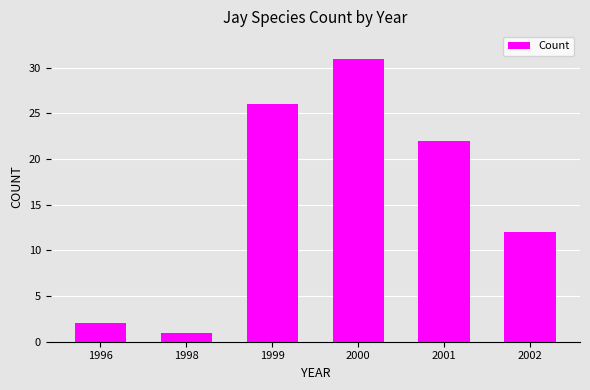

Count the number of categories in the chart.

6